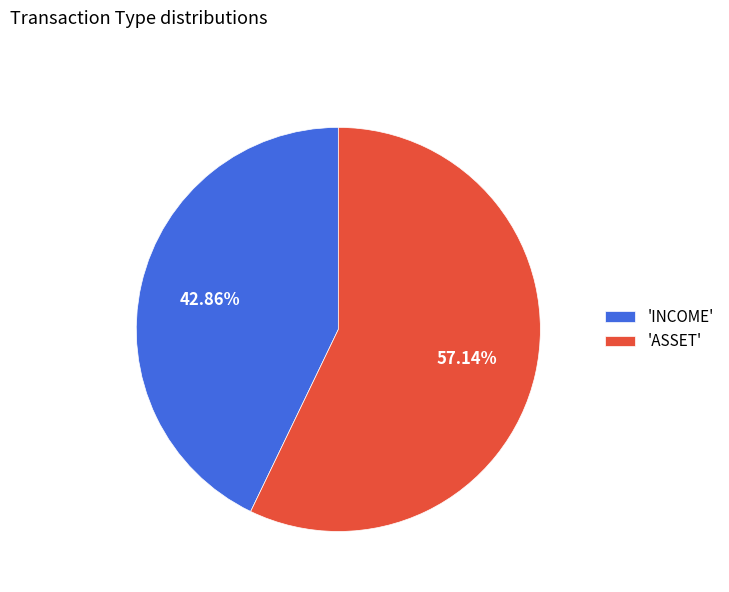

Rank the categories by value from lowest to highest.

'INCOME', 'ASSET'